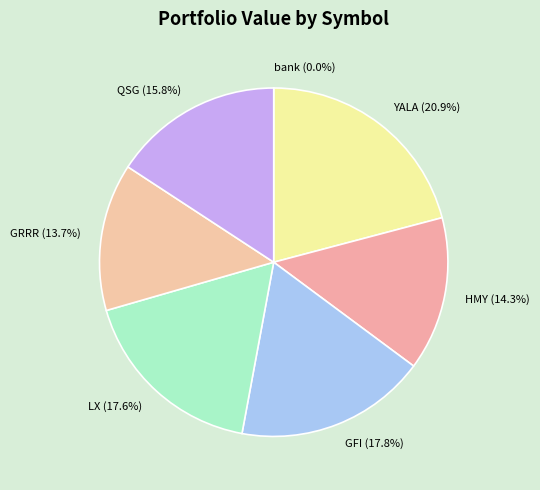

Which category has the biggest portion of the pie?

YALA